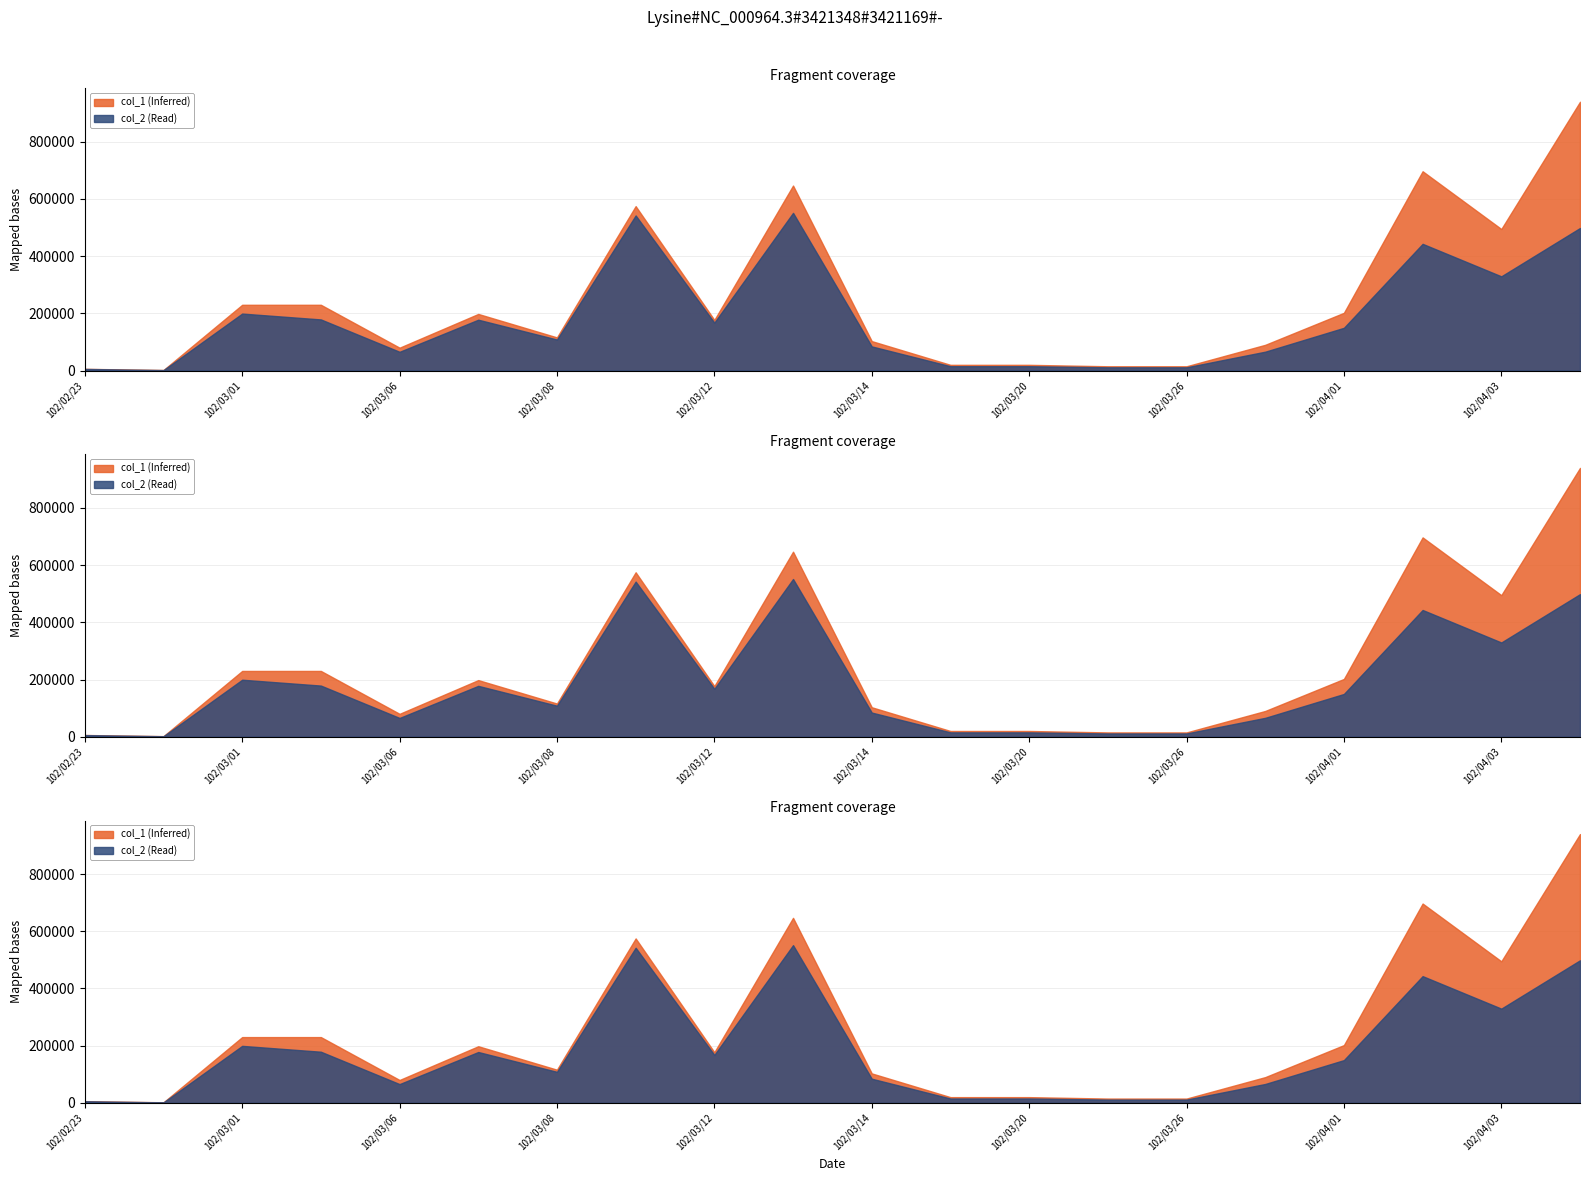

Reading left to right, list all the values displayed in this chart.

col_1: 102/02/23=6000	102/02/27=2000	102/03/01=230000	102/03/04=230000	102/03/06=80000	102/03/07=198000	102/03/08=116000	102/03/11=575000	102/03/12=177000	102/03/13=647000	102/03/14=103000	102/03/19=20000	102/03/20=20000	102/03/22=15000	102/03/26=15000	102/03/28=90000	102/04/01=202000	102/04/02=697000	102/04/03=495000	102/04/08=940000
col_2: 102/02/23=5640	102/02/27=1620	102/03/01=199300	102/03/04=178800	102/03/06=65600	102/03/07=177830	102/03/08=108480	102/03/11=542430	102/03/12=167610	102/03/13=551510	102/03/14=84460	102/03/19=15200	102/03/20=15200	102/03/22=11400	102/03/26=11400	102/03/28=66000	102/04/01=149480	102/04/02=443150	102/04/03=329520	102/04/08=498550